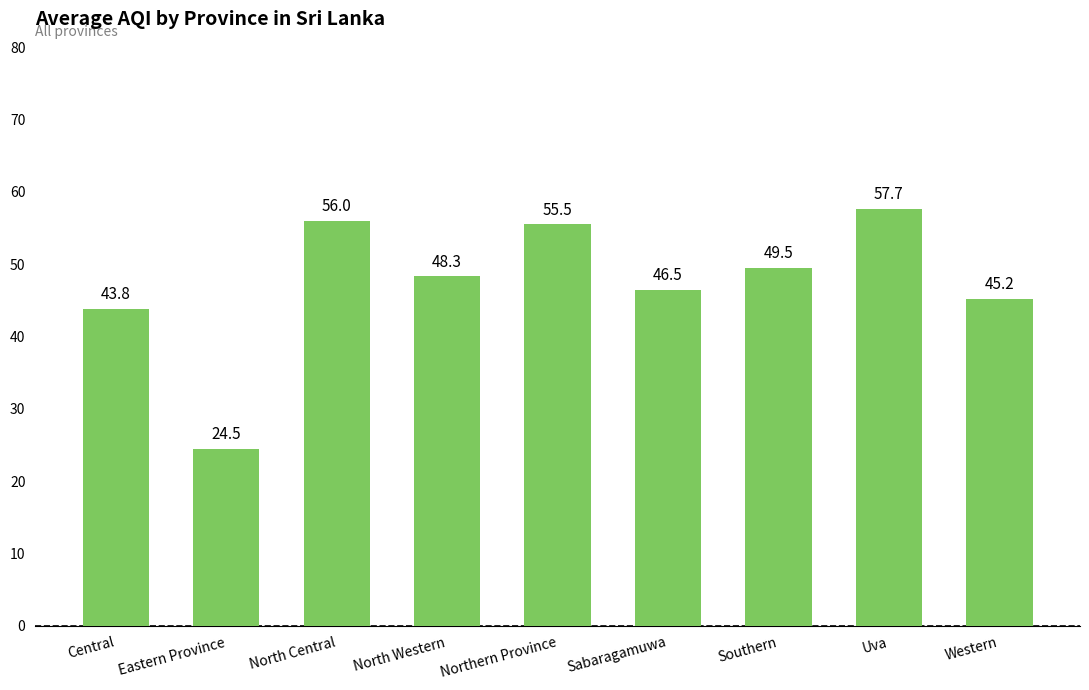

What position from the left is Sabaragamuwa?

6